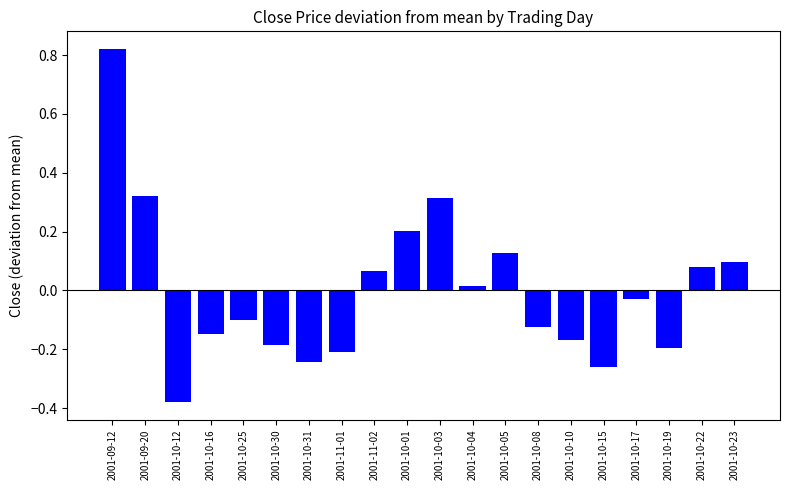

What is the label of the 11th bar from the left?

2001-10-03